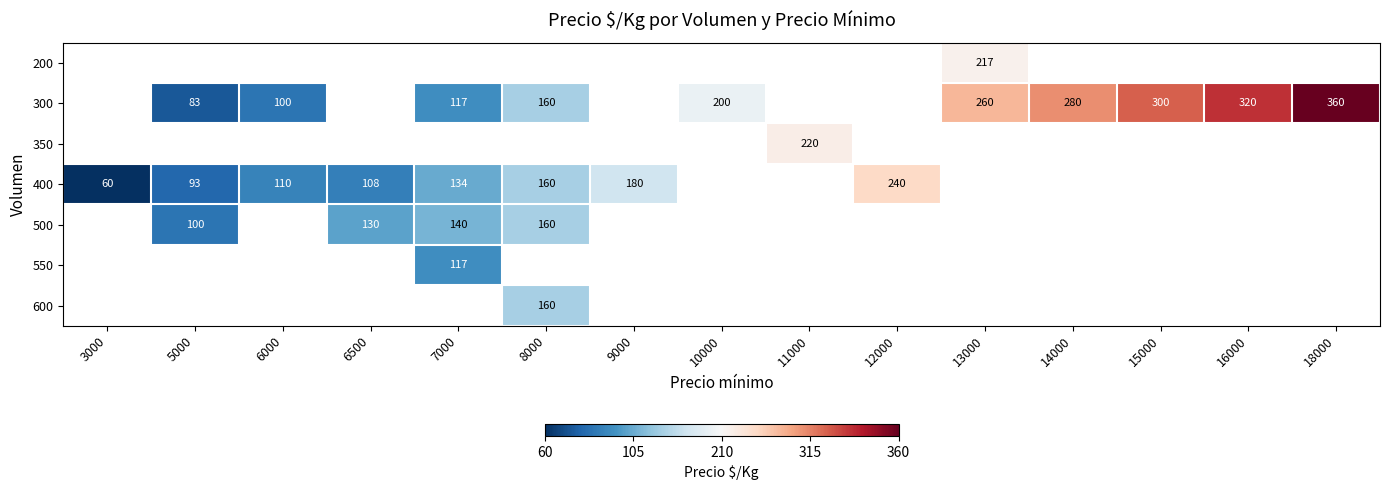

How many distinct data groups are displayed?

7